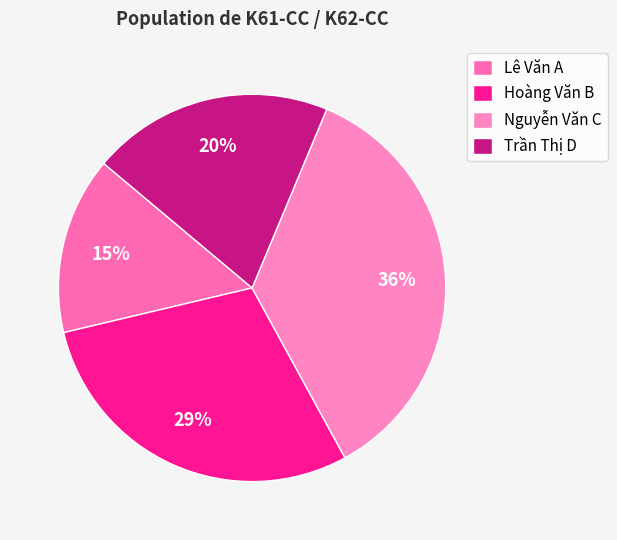

Combined, what portion of the pie is Trần Thị D and Lê Văn A?

35.0%